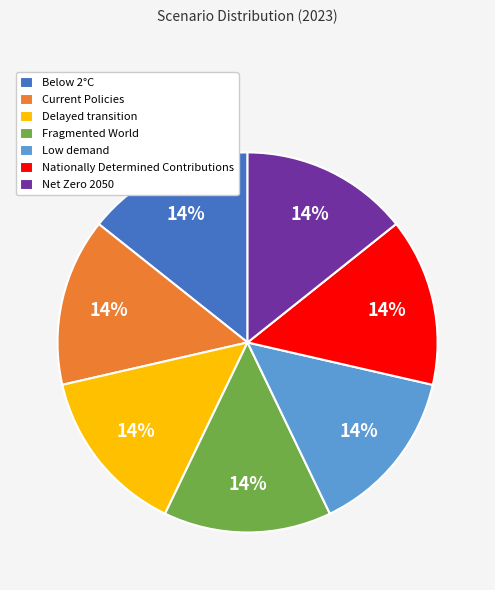

To the nearest percent, what is the average slice percentage?

14%